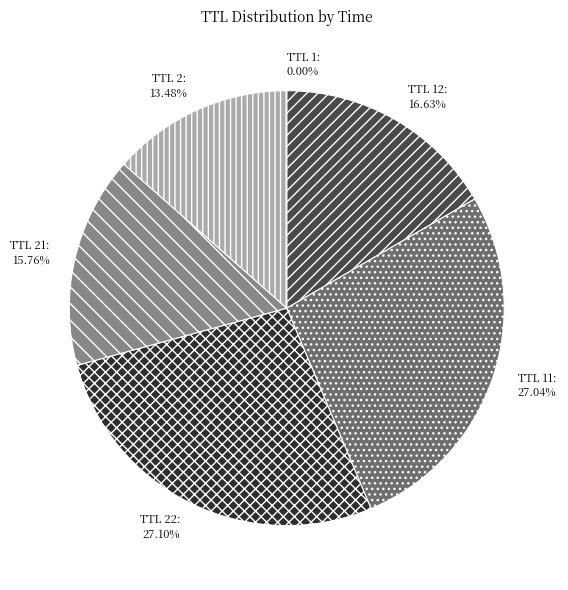

Is there a majority slice in this chart?

No